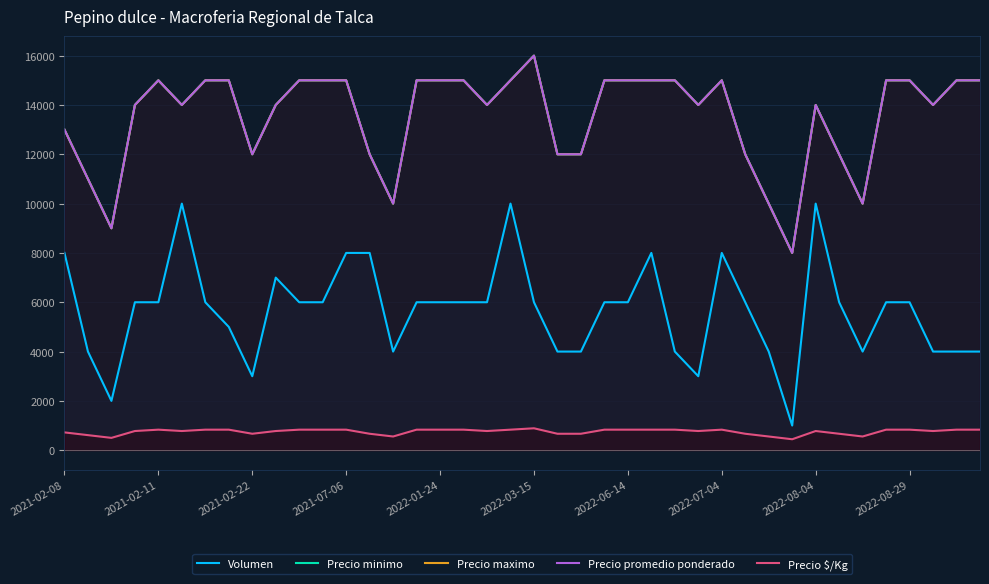

How many interior local valleys does the Precio $/Kg series have?

9